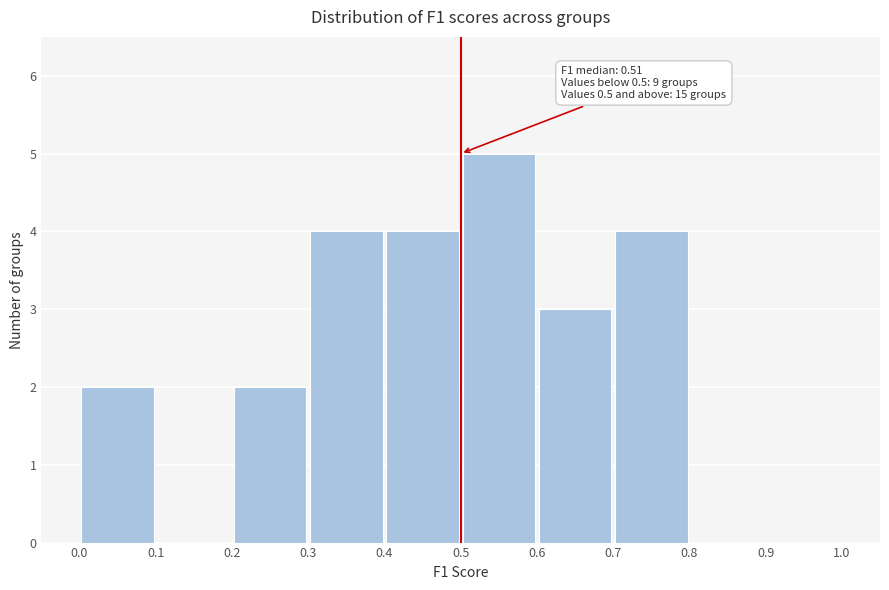

Over which range of the x-axis is the bar tallest?

0.5 to 0.6